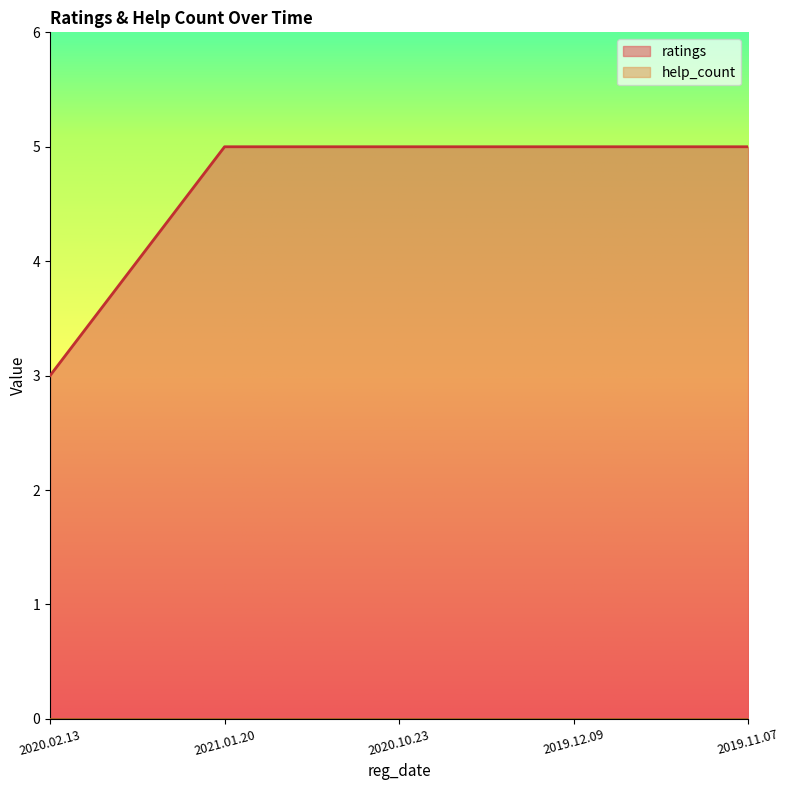

Count the number of categories in the chart.

5